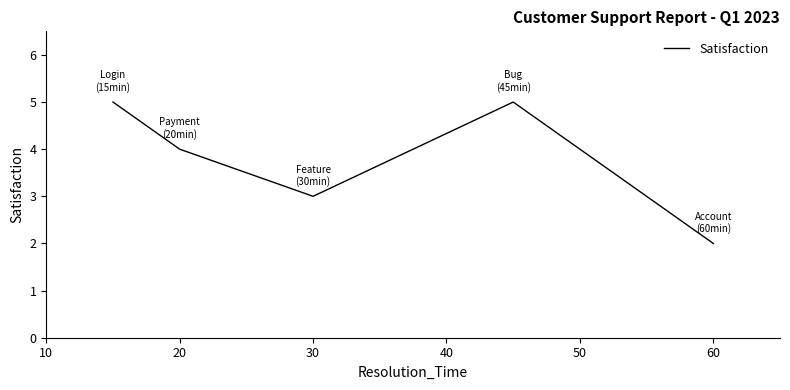

What is the average value?

4